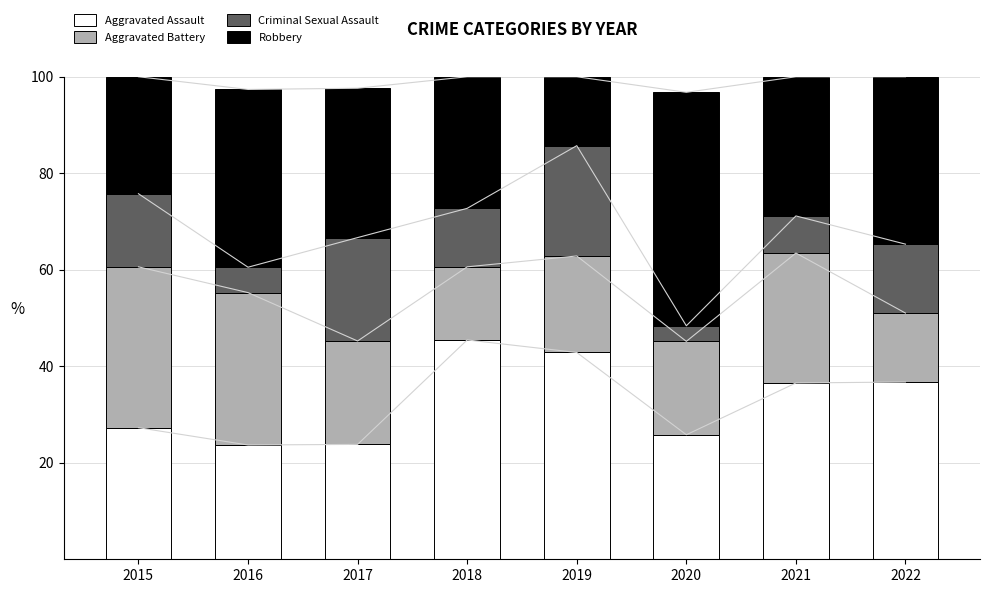

Which label corresponds to the smallest value in the chart?

2020